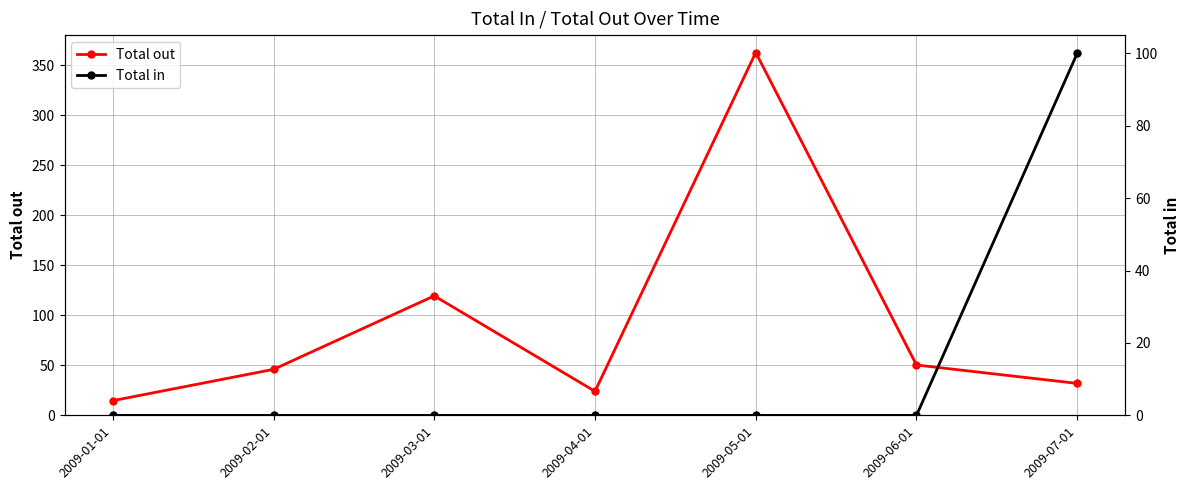

What is the label of the 5th point from the right?

2009-03-01